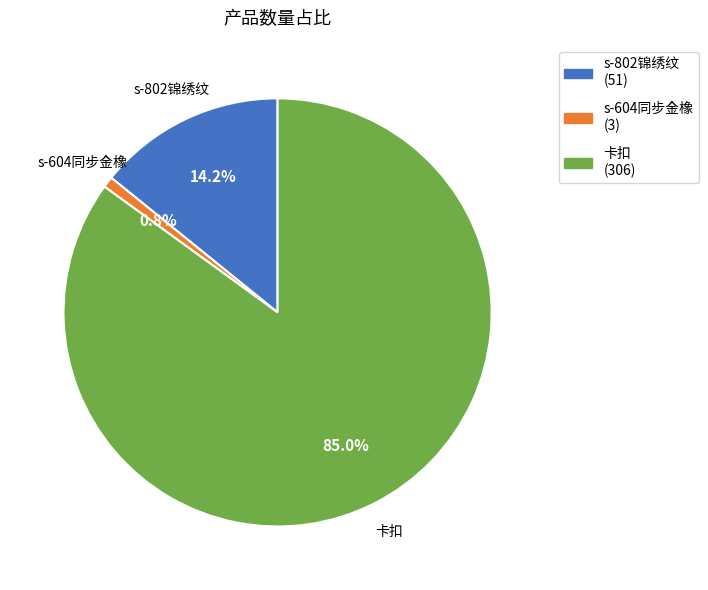

To the nearest percent, what portion does 卡扣 represent?

85%